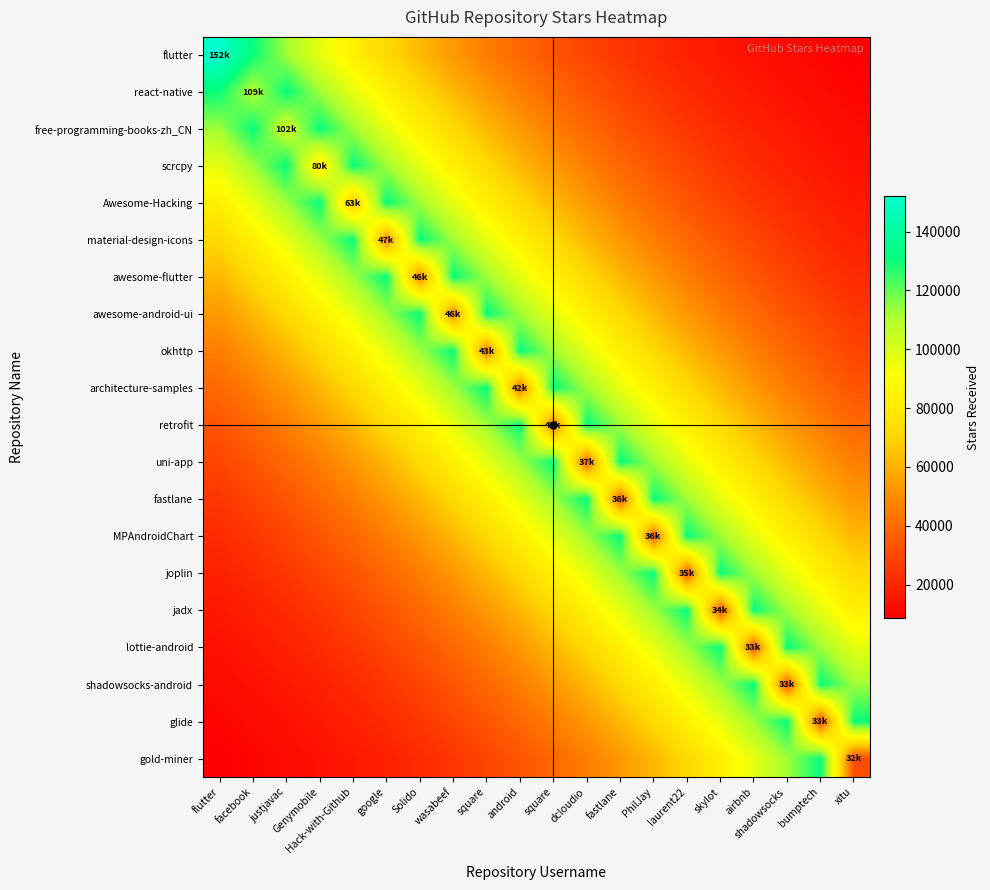

What is the total value across all series at Genymobile?

1275078.8